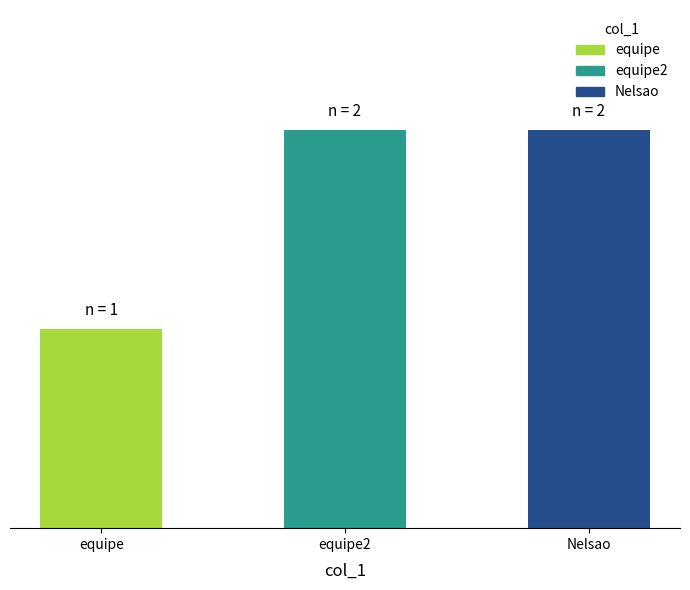

The chart shows a value of 2 at Nelsao. True or false?

True